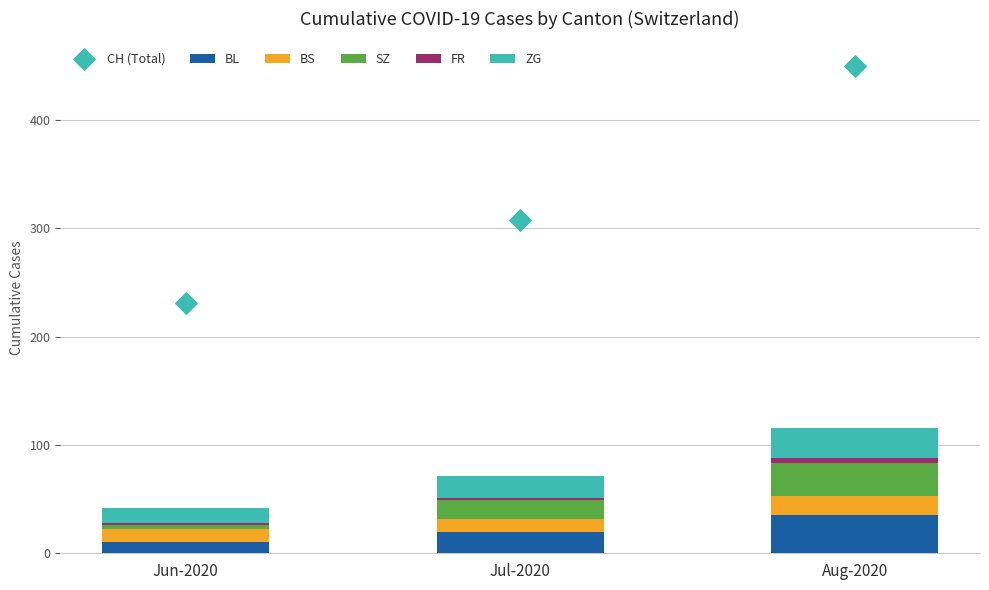

Is the value of CH (Total) at Jul-2020 greater than the value of FR at Aug-2020?

Yes